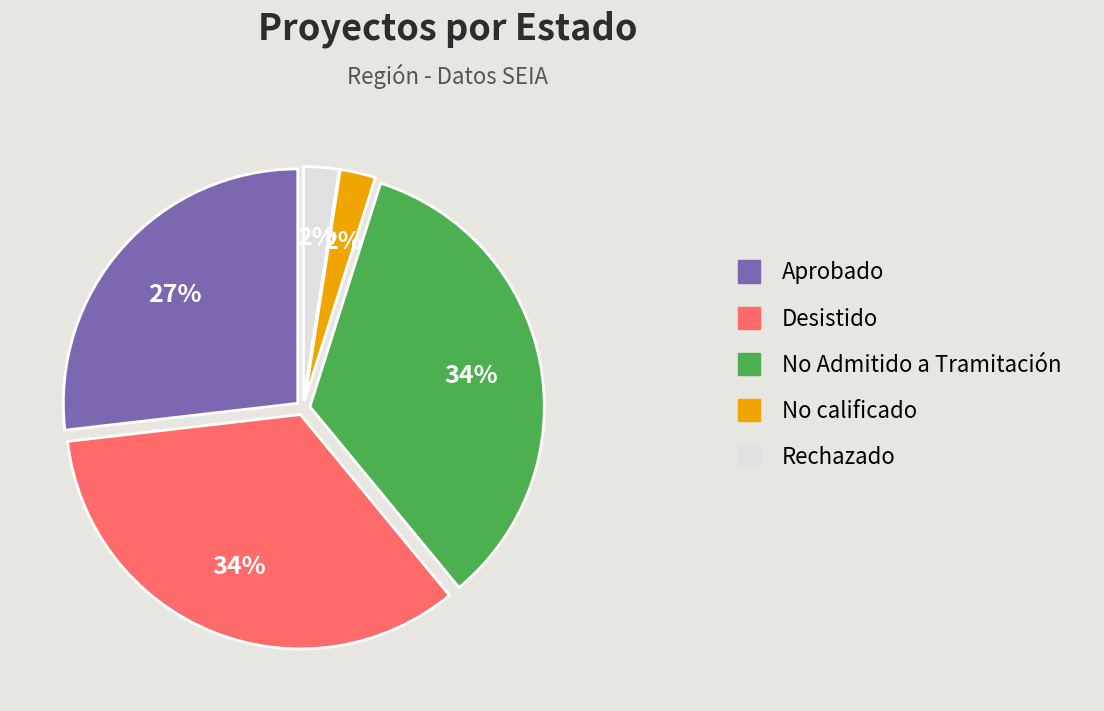

To the nearest percent, what percentage of the pie is Desistido?

34%